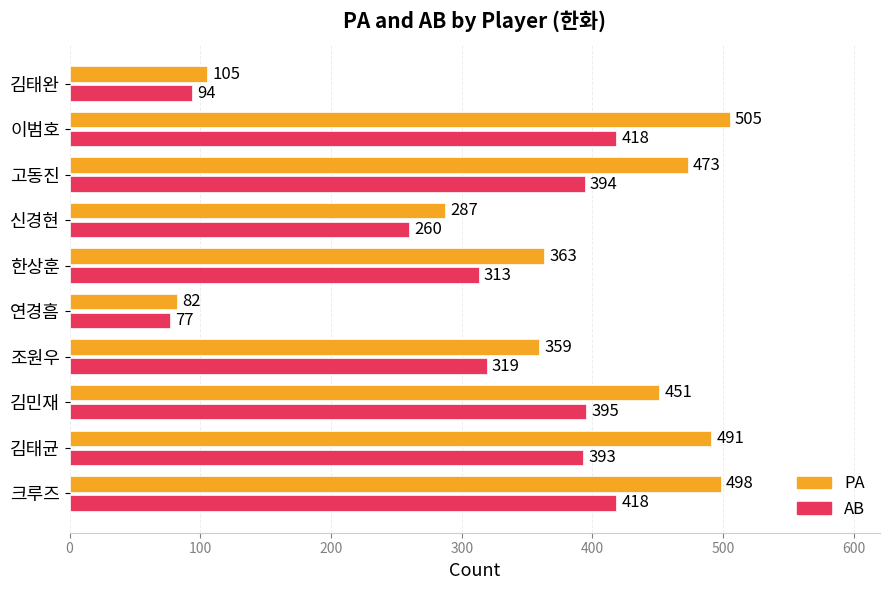

The PA series shows 505 at 이범호. True or false?

True